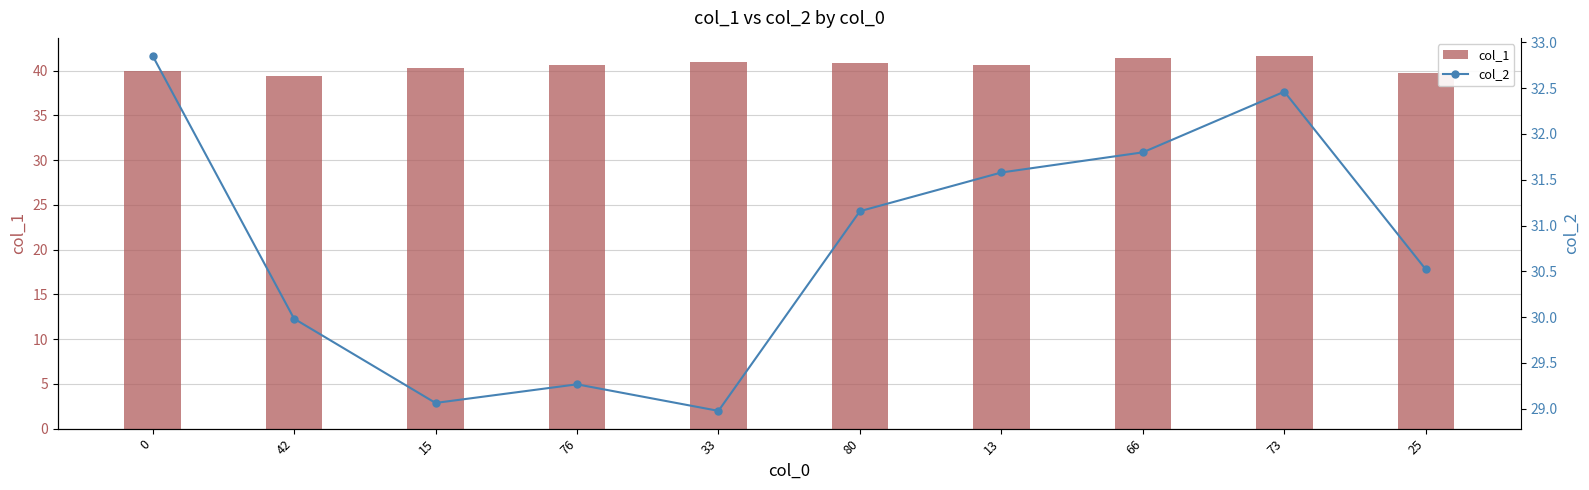

At which category is the sum across all series the highest?

73